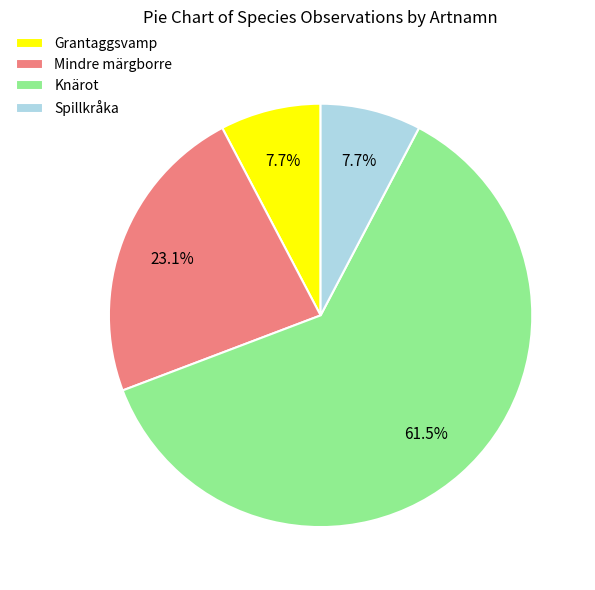

Do Grantaggsvamp and Knärot together represent more than half of the pie?

Yes